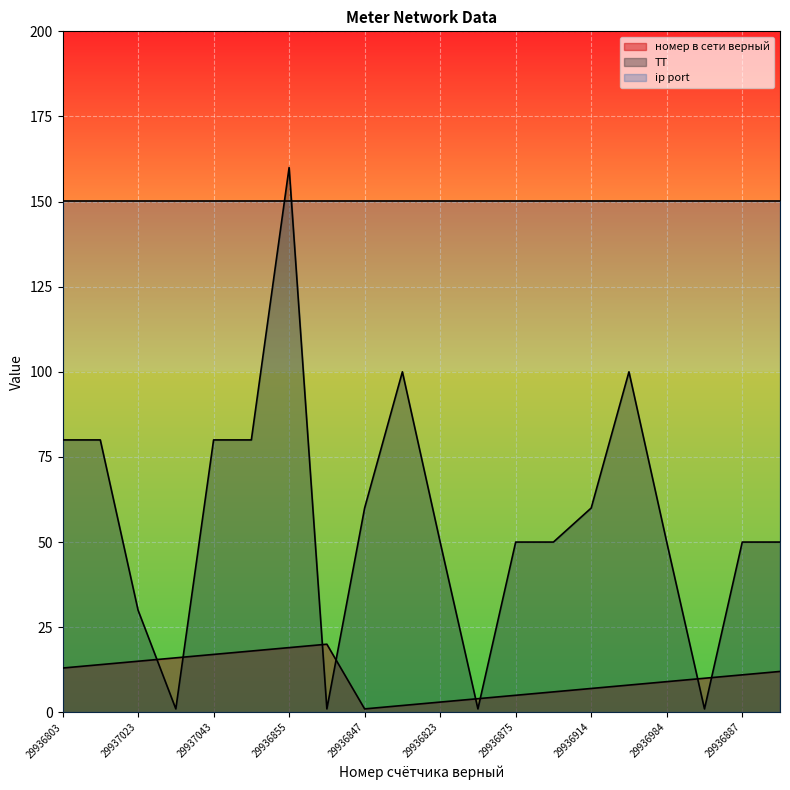

What is the value of the номер в сети верный point at the 18th from the left?

10